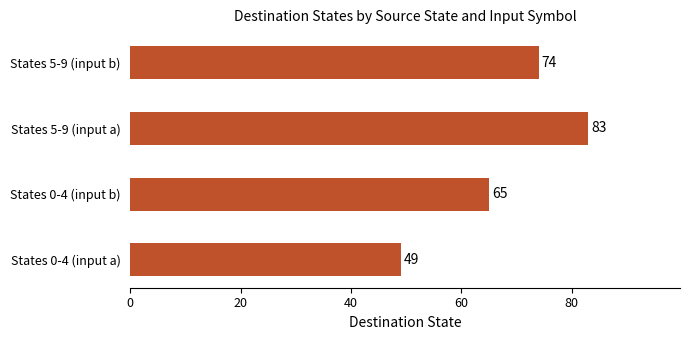

Where is the data nearest to the value 66?

States 0-4 (input b)